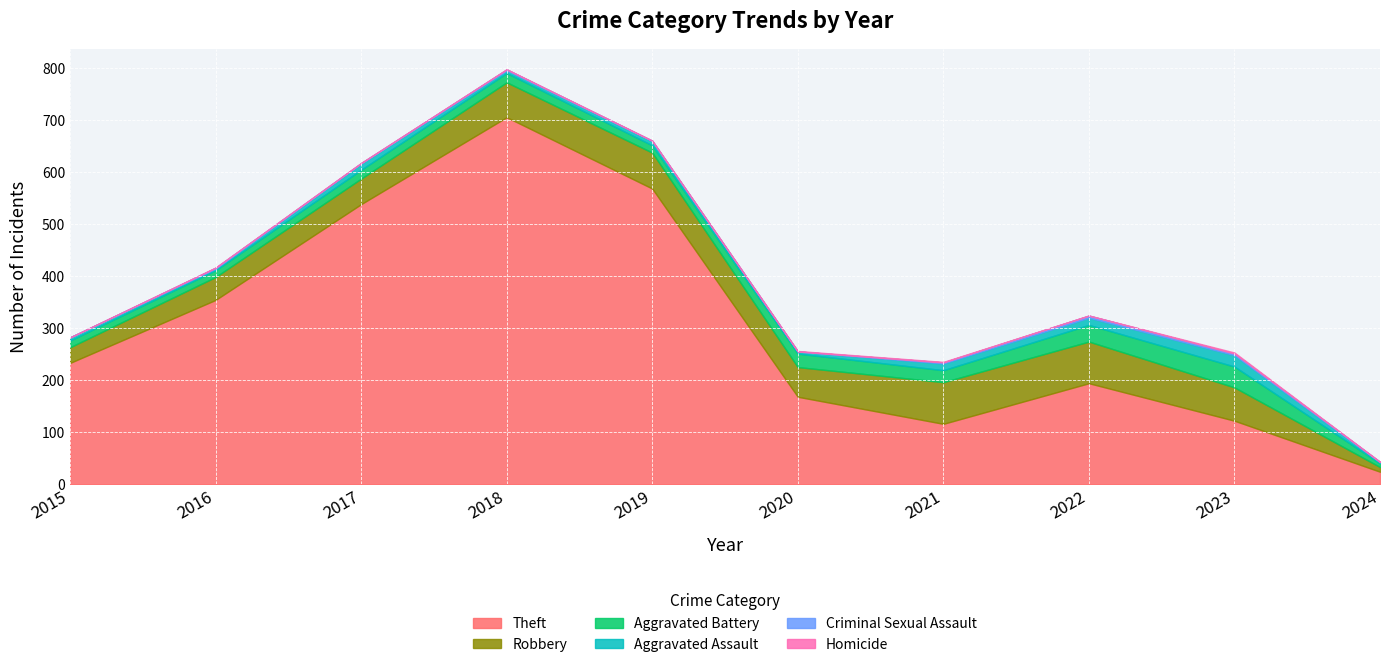

What is the difference between the Robbery values at 2023 and 2024?

55